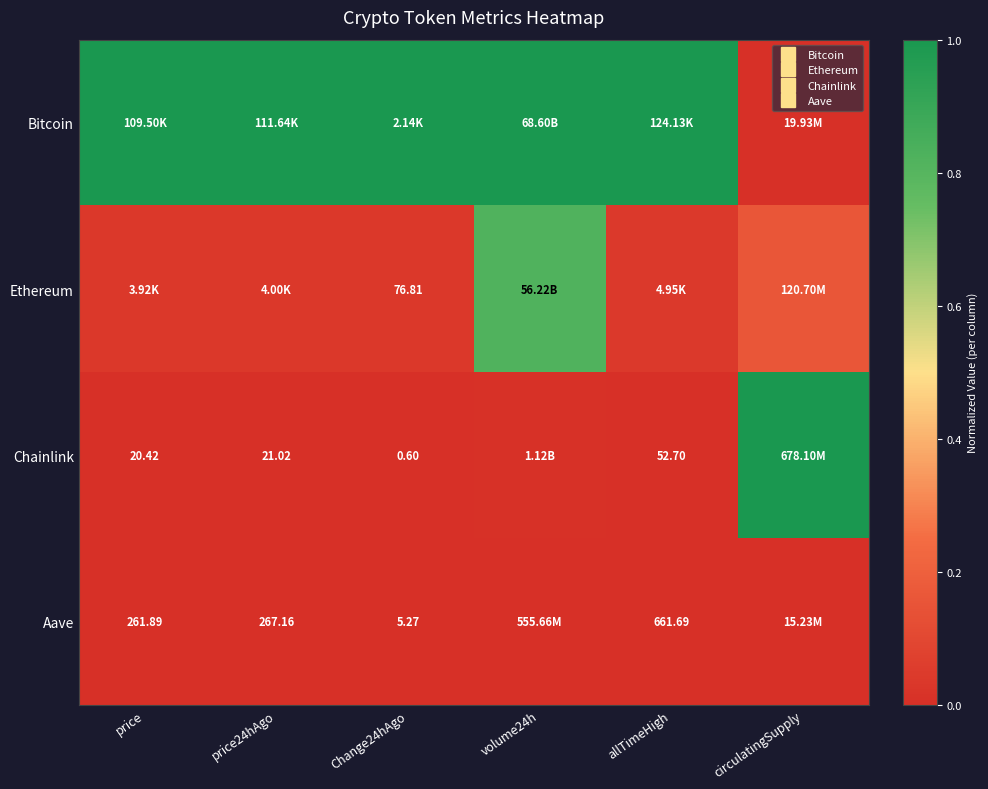

At how many categories does at least one series exceed 0?

6